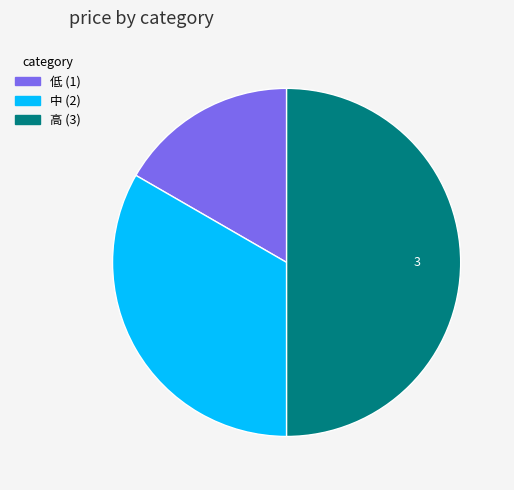

How many slices are in this pie chart?

3